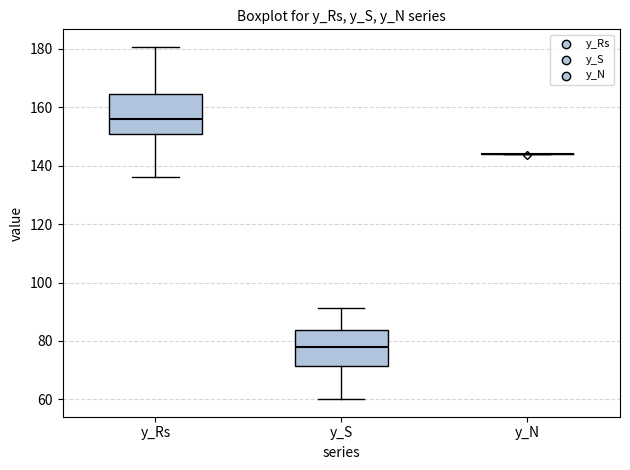

Reading left to right, read every box against the y-axis: the position of its median line, the range the box covers, and the ends of its whiskers. The values are not printed on the chart, so give them approximately, as read against the axis.

y_Rs: median 156, box 150 to 164, whiskers 136 to 180
y_S: median 78, box 72 to 84, whiskers 60 to 92
y_N: box collapsed to a line at 144, whiskers 144 to 144